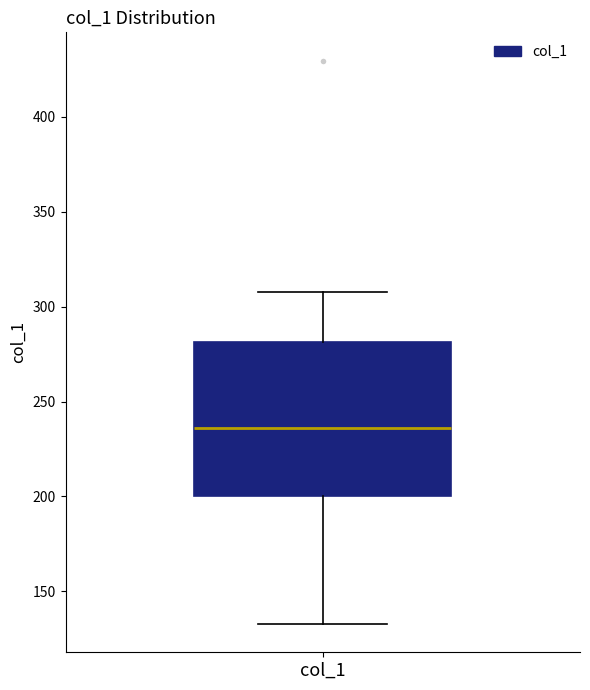

Read this box plot against the y-axis: the position of the median line, the range covered by the box, and the ends of both whiskers. The values are not printed on the chart, so give them approximately, as read against the axis.

median 235, box 200 to 280, whiskers 135 to 310